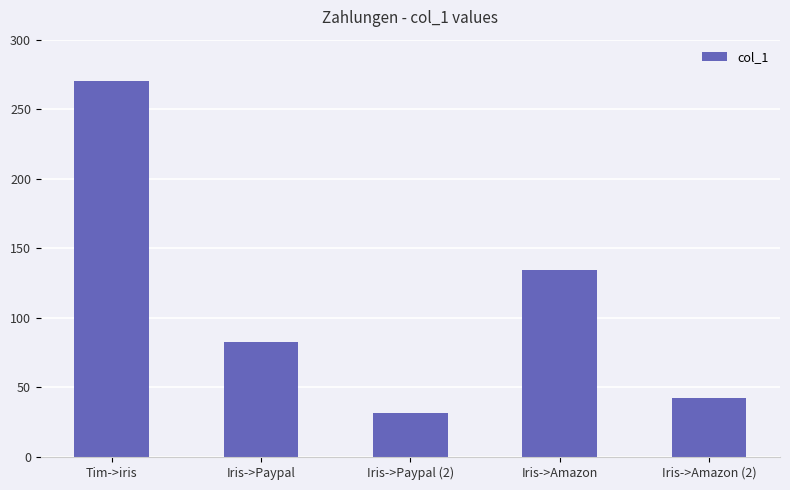

What is the difference between the maximum and second lowest values?

227.8